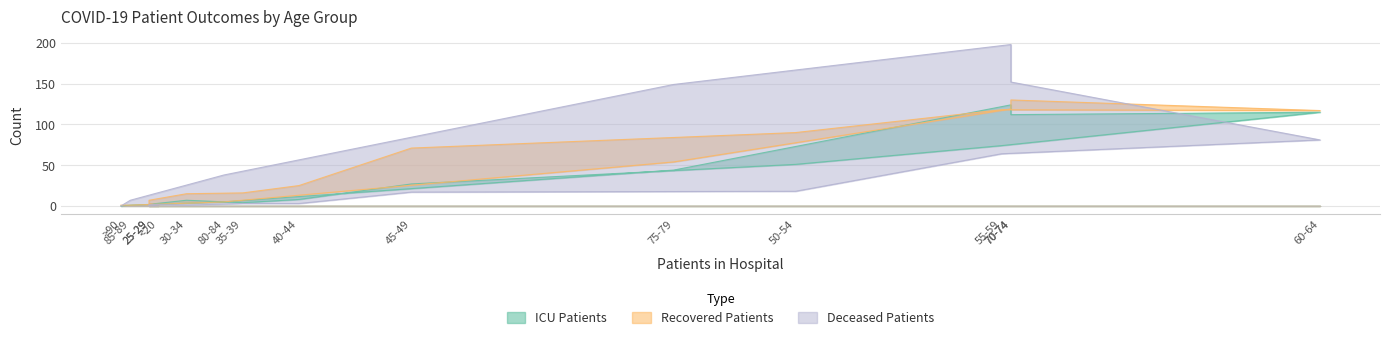

Which series has the largest total across all categories?

recovered_patients